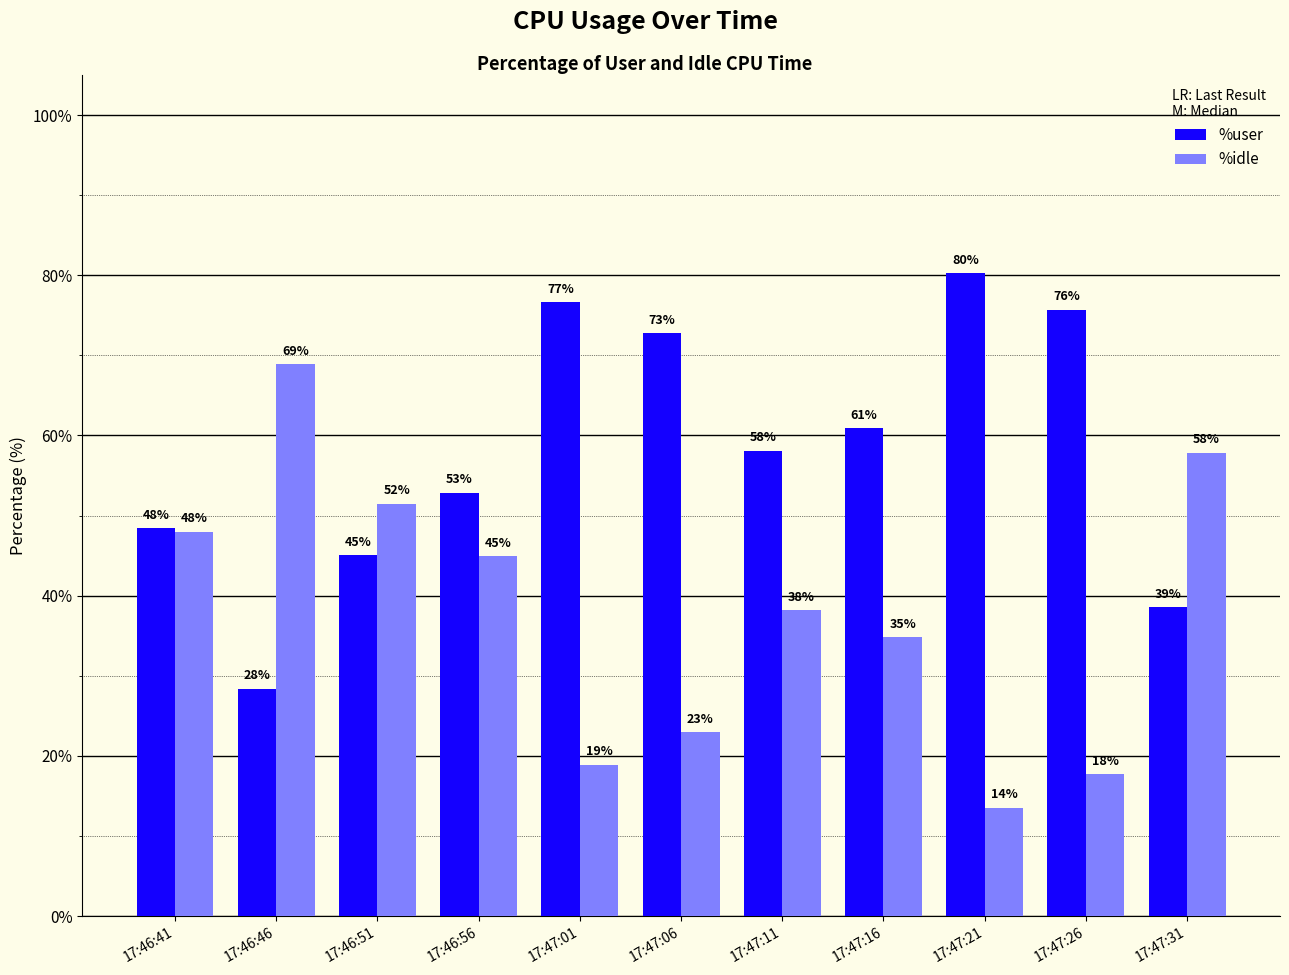

Which series changed the most between 17:46:51 and 17:47:26?

%idle